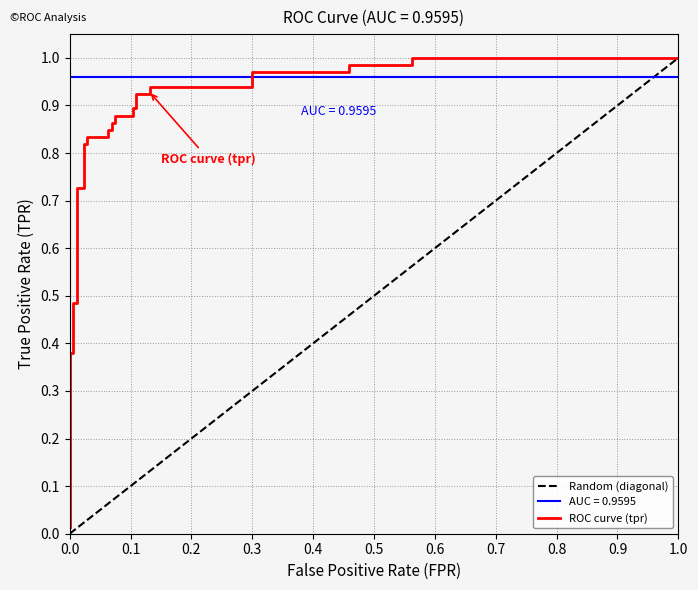

Which series has the widest spread of values?

Random (diagonal)